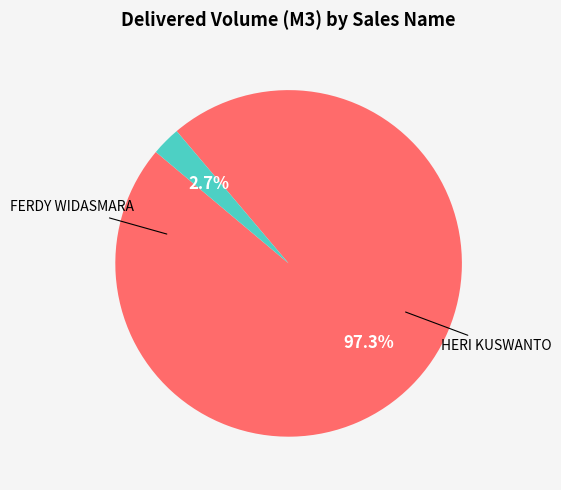

Is there a majority slice in this chart?

Yes